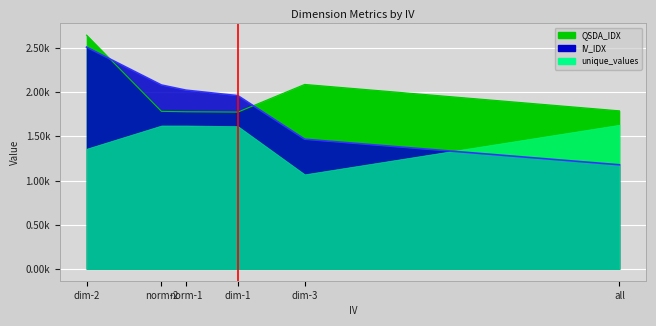

How many times do IV_IDX and QSDA_IDX cross each other?

2